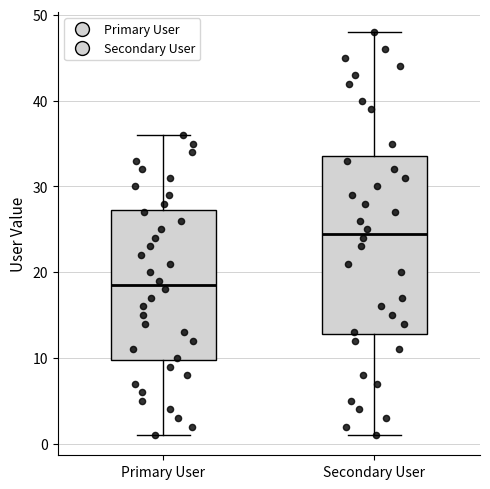

Reading left to right, read every box against the y-axis: the position of its median line, the range the box covers, and the ends of its whiskers. The values are not printed on the chart, so give them approximately, as read against the axis.

Primary User: median 19, box 10 to 27, whiskers 1 to 36
Secondary User: median 25, box 13 to 34, whiskers 1 to 48